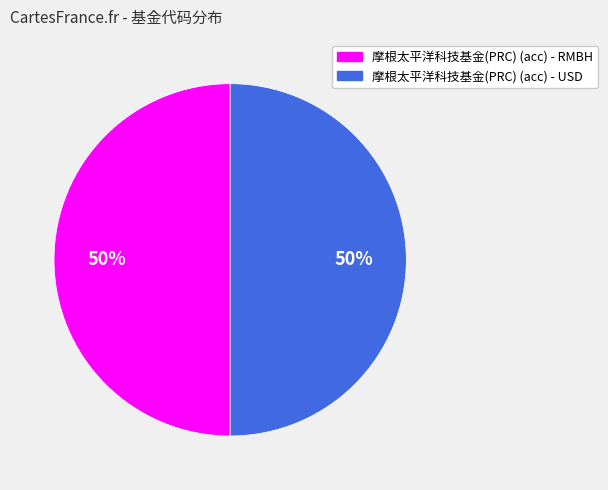

What percentage is the 摩根太平洋科技基金(PRC) (acc) - RMBH slice, to the nearest percent?

50%